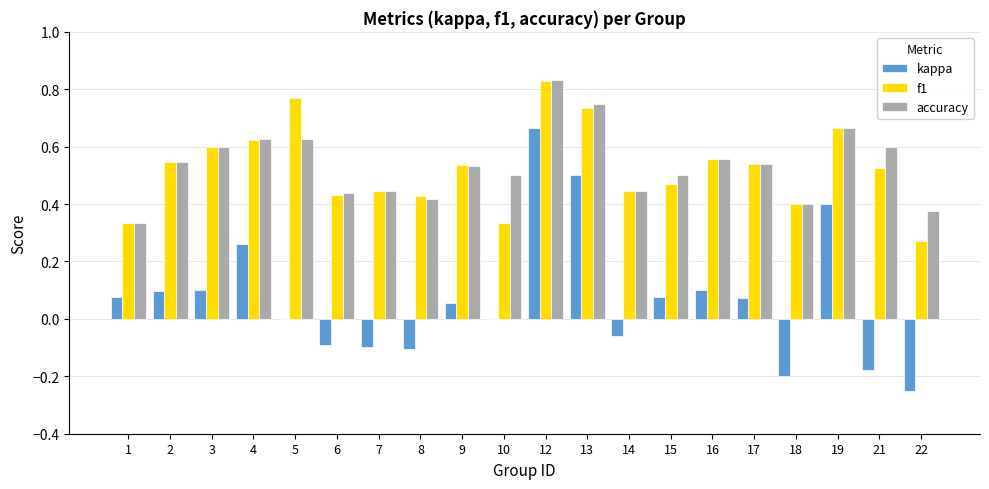

What is the sum of all f1 values?

10.5